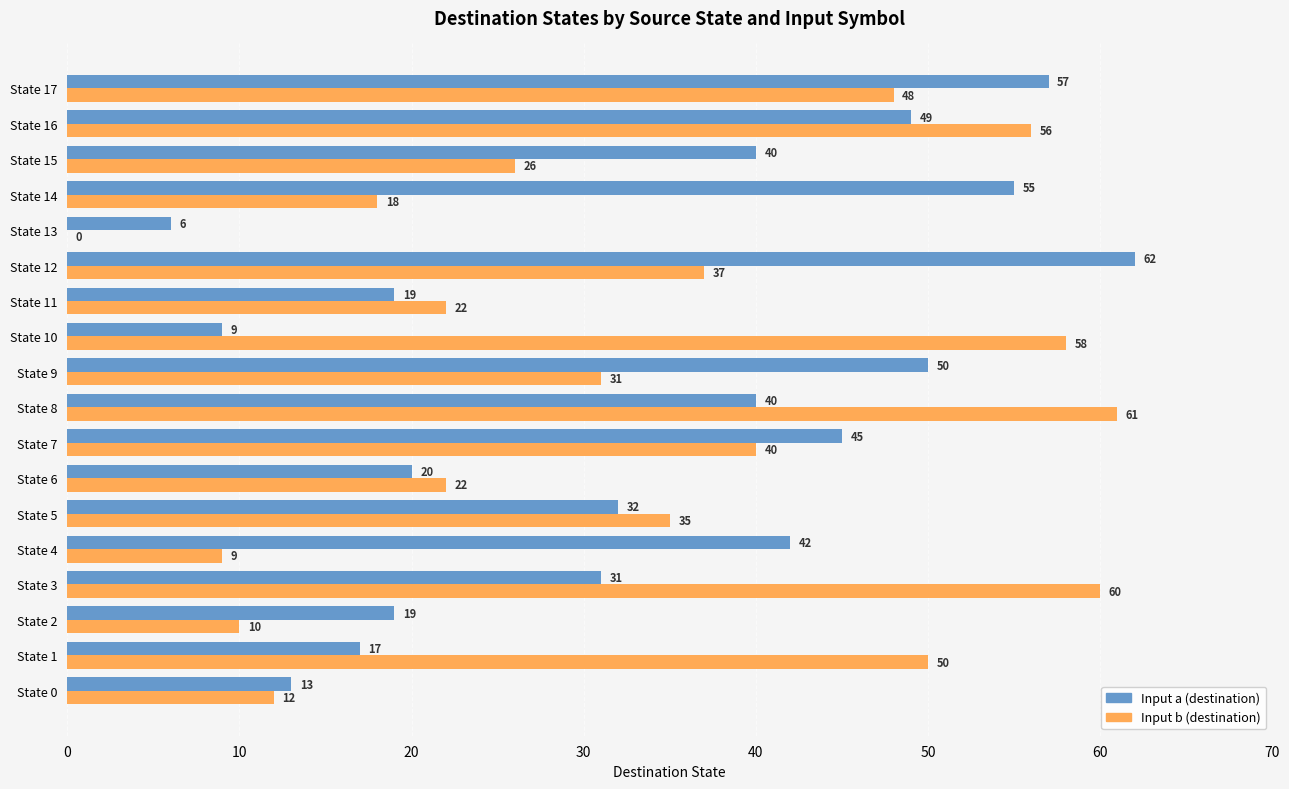

Is the value of Input b (destination) at State 0 greater than the value of Input a (destination) at State 17?

No